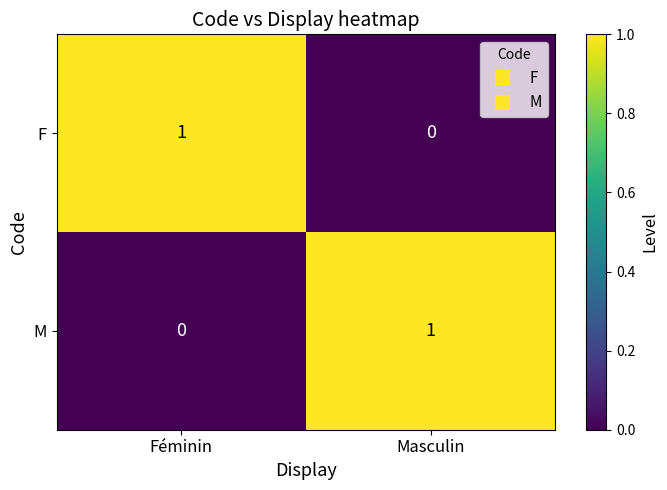

What is the total value across all series at Féminin?

1